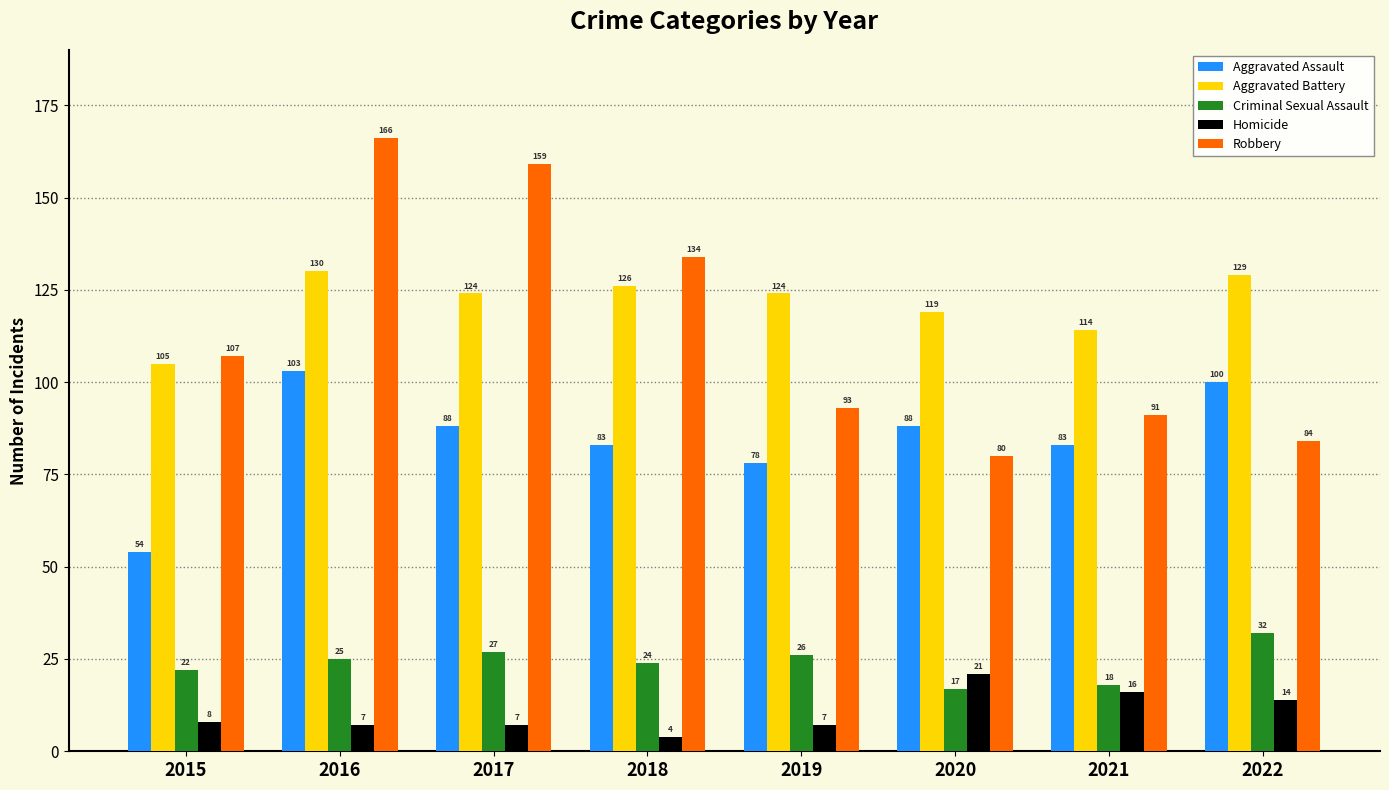

Is the value of Robbery at 2020 greater than the value of Aggravated Battery at 2018?

No